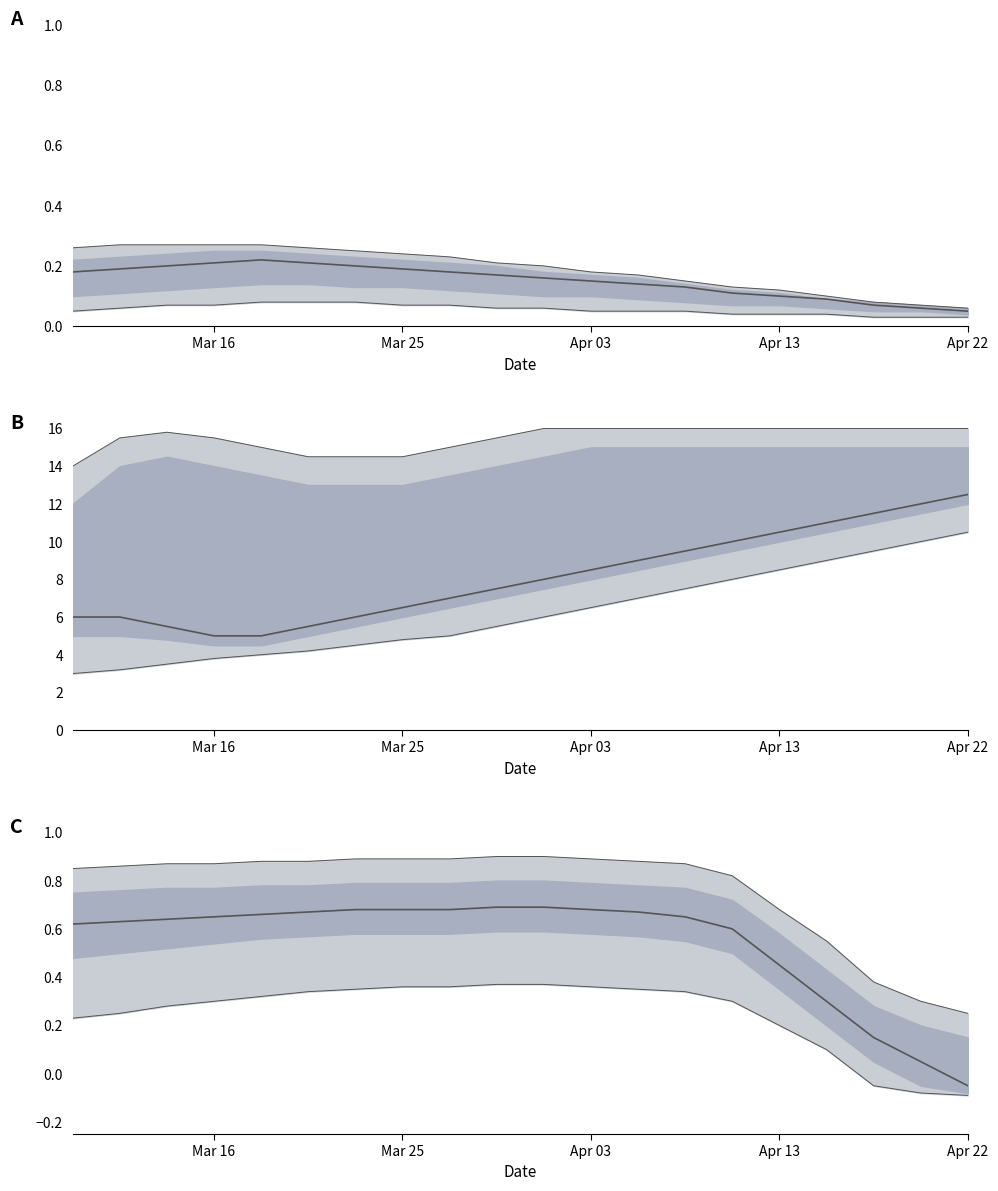

Is this an area chart (filled region under the line)?

No